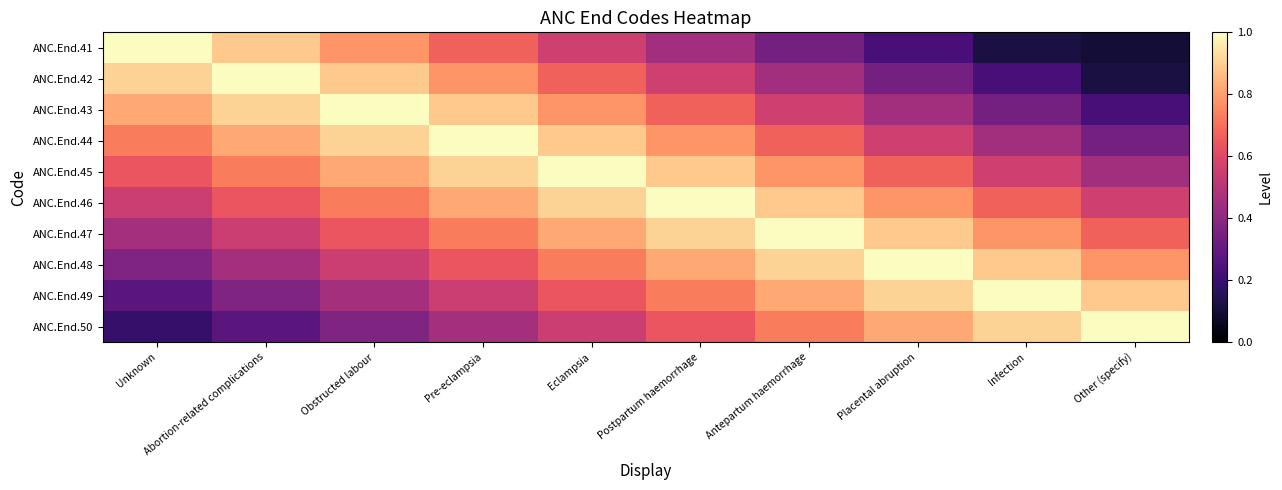

What is the spread (max minus min) of values at Antepartum haemorrhage?

0.7